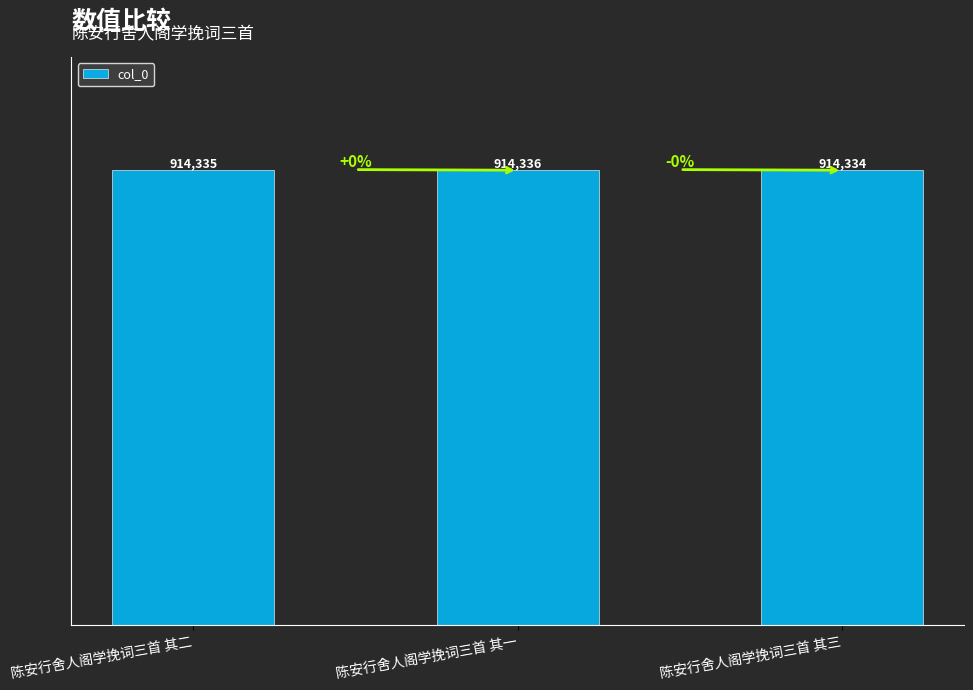

Reading left to right, extract all data points from this chart.

914335	914336	914334